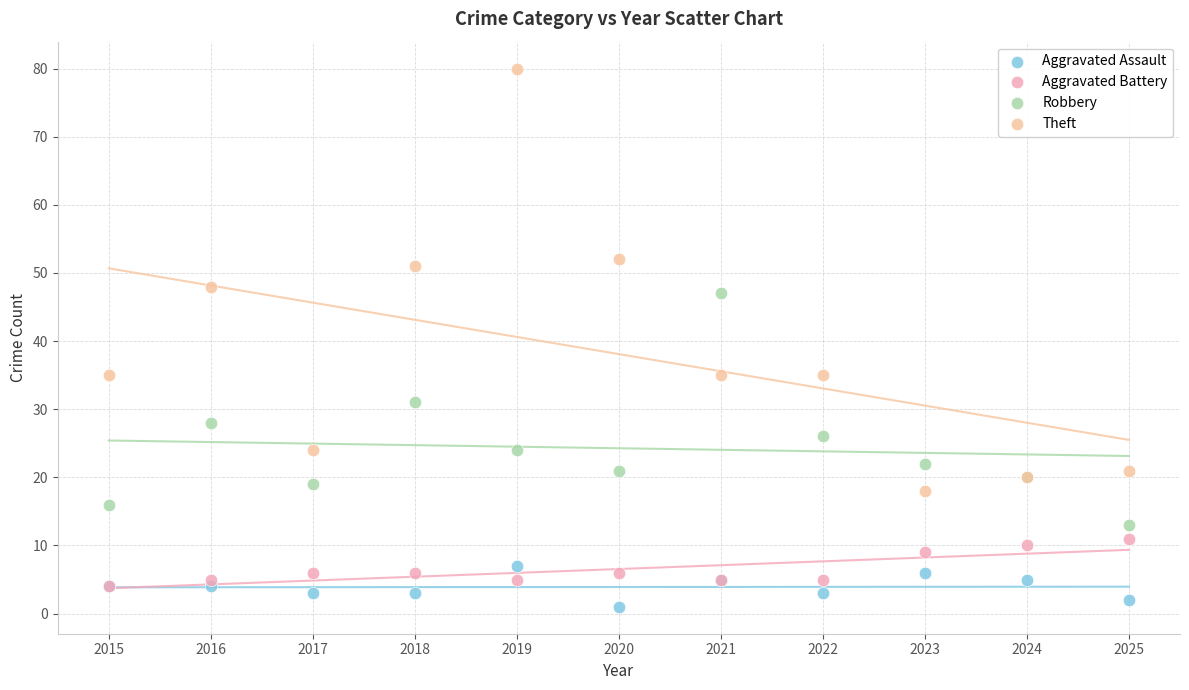

What are all the series names shown in the legend?

Aggravated Assault, Aggravated Battery, Robbery, Theft